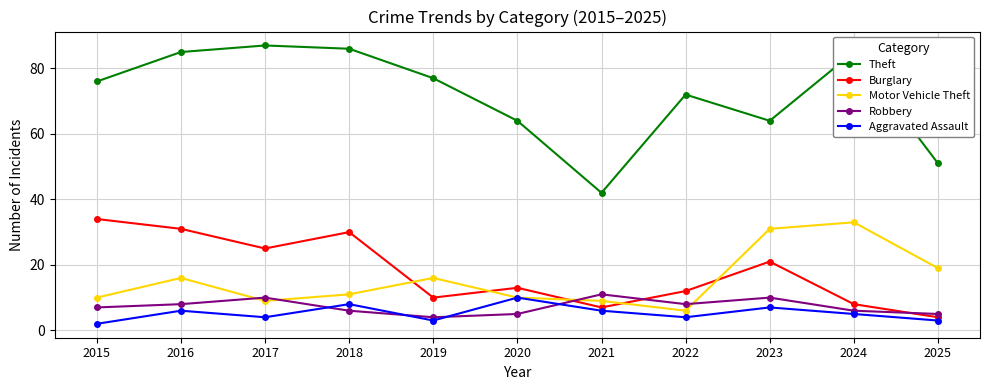

In Robbery, how many points are higher than both neighbors (excluding endpoints)?

3